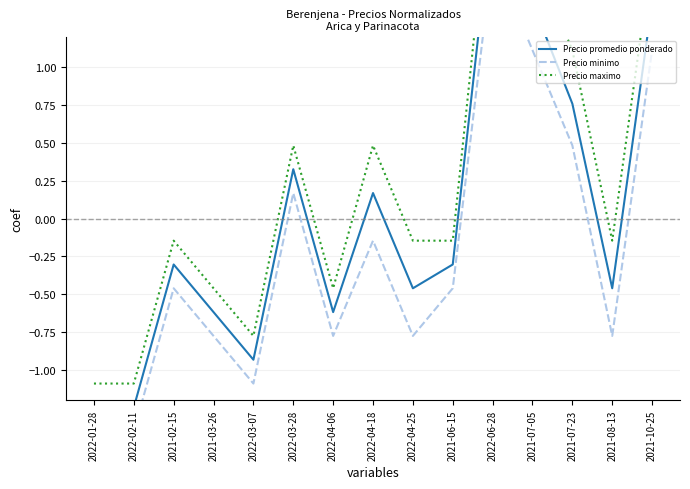

How many interior local valleys does the Precio maximo series have?

3